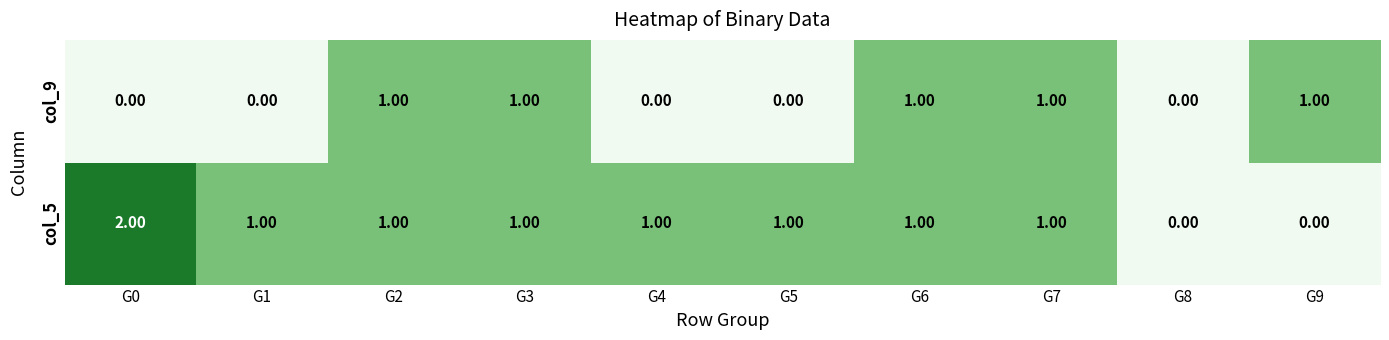

Rank the series by their maximum value, from lowest to highest.

col_9, col_5